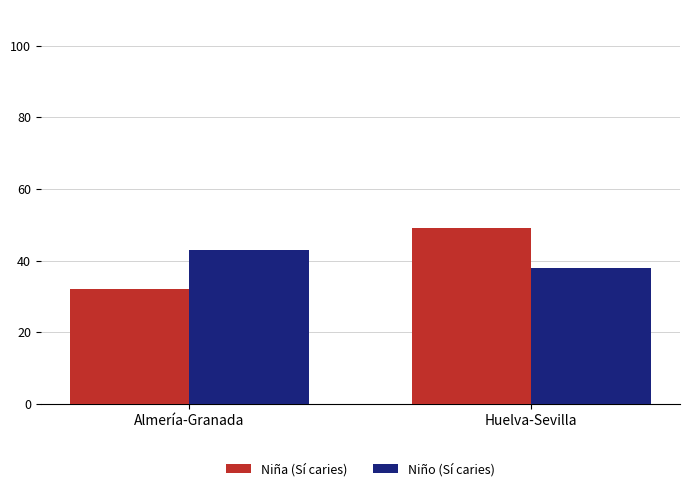

True or false: Niña (Sí caries) has a value of 49 at Huelva-Sevilla.

True